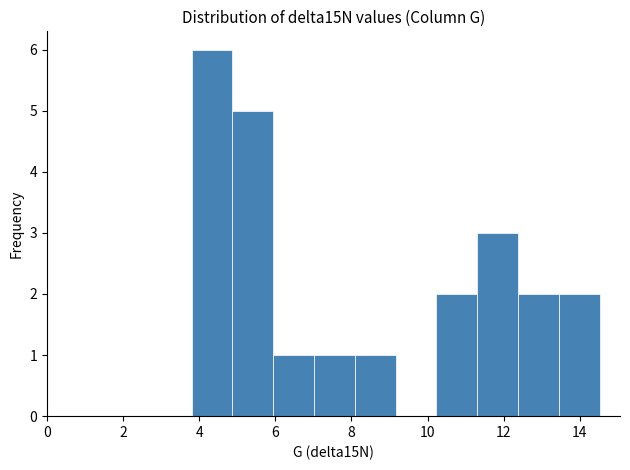

Over which range of the x-axis is the bar tallest?

3.8 to 4.8